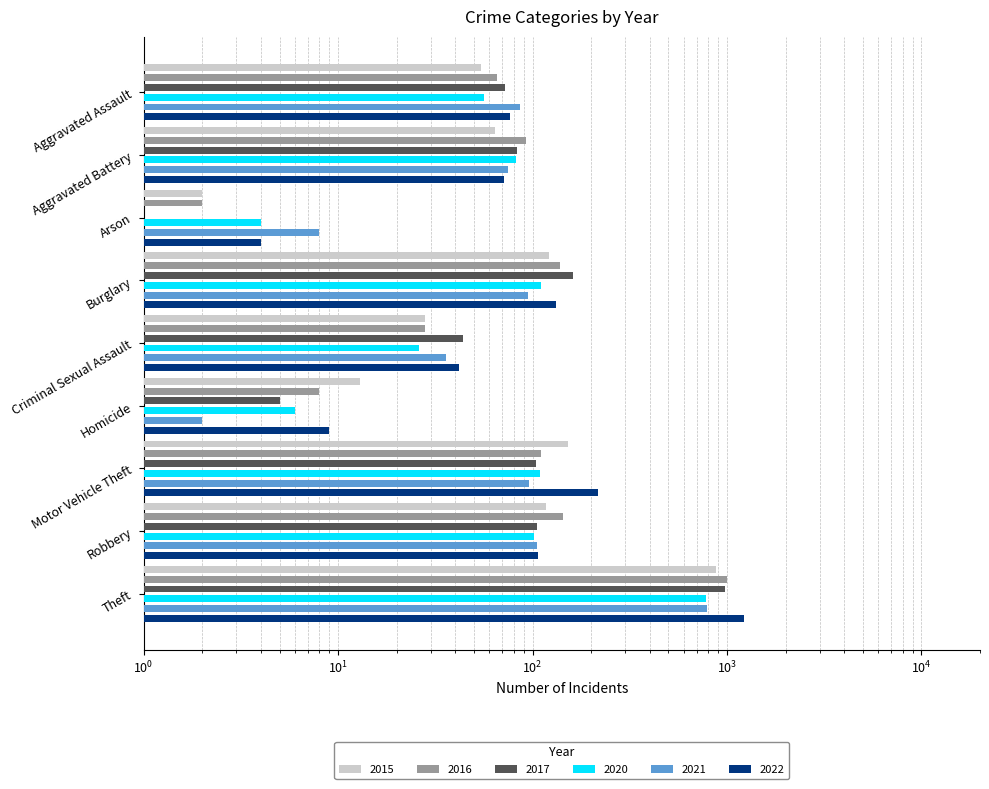

How many data points in 2021 are above 86?

4